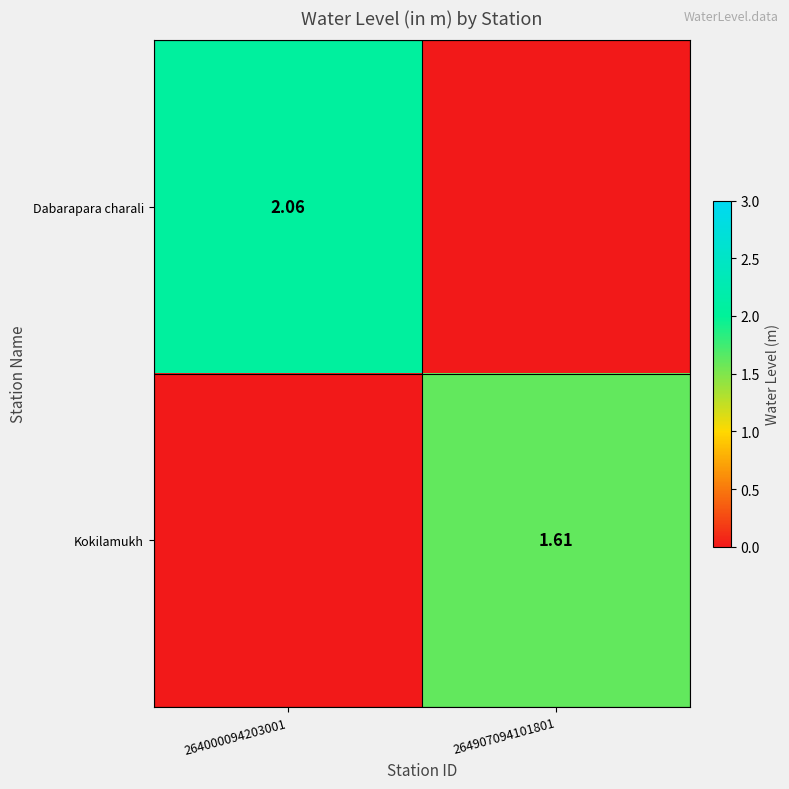

How many data points in Kokilamukh are less than 1?

1